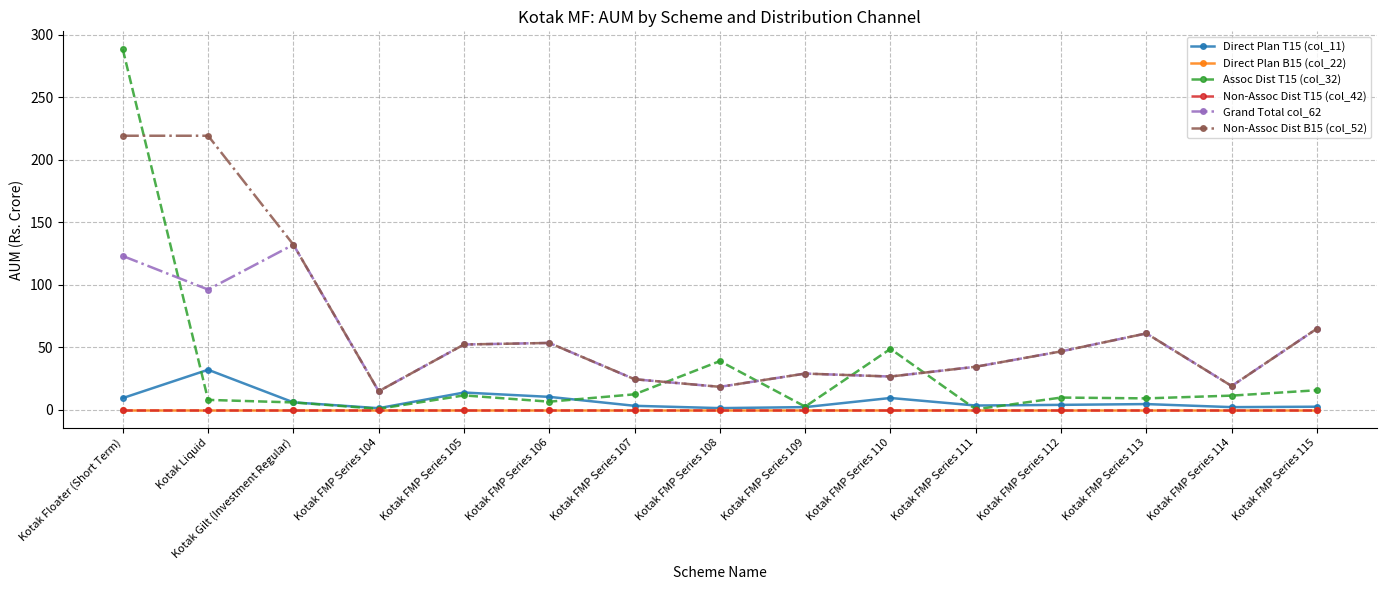

Does the chart have visible grid lines?

Yes